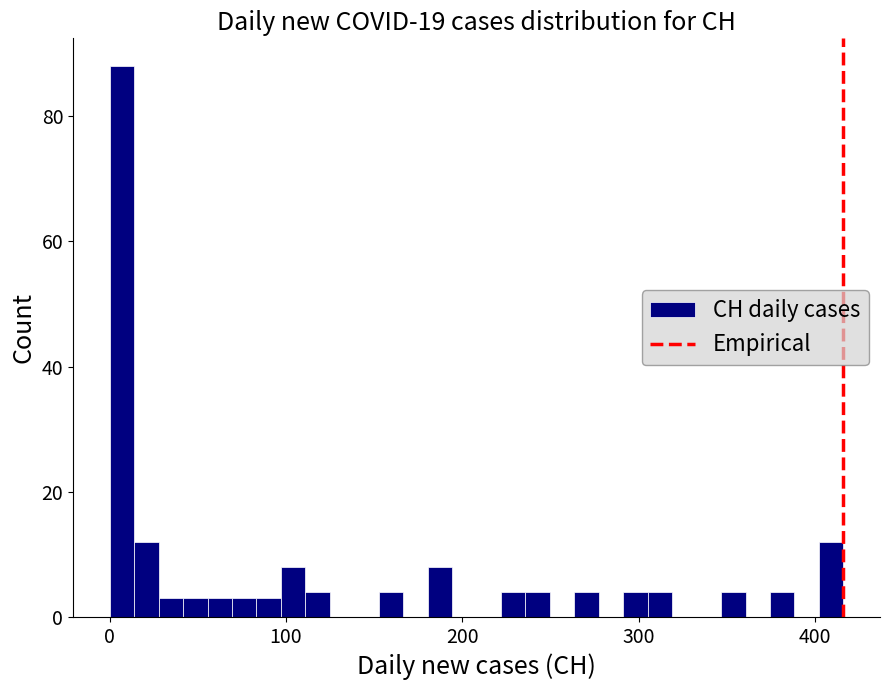

Around what value on the x-axis is the tallest bar? Give the approximate position of its centre, as read against the axis.

10